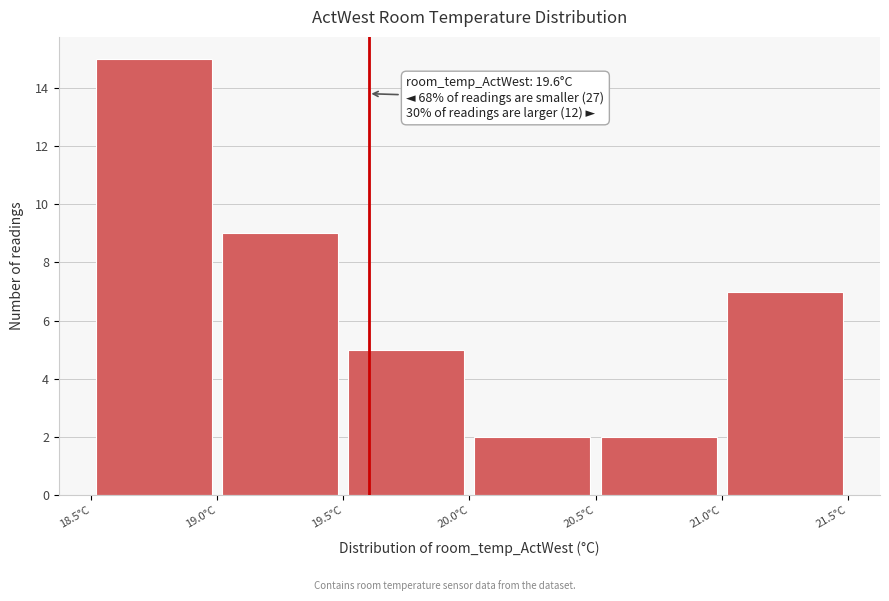

Over which range of the x-axis is the bar tallest?

18.5 to 19.0